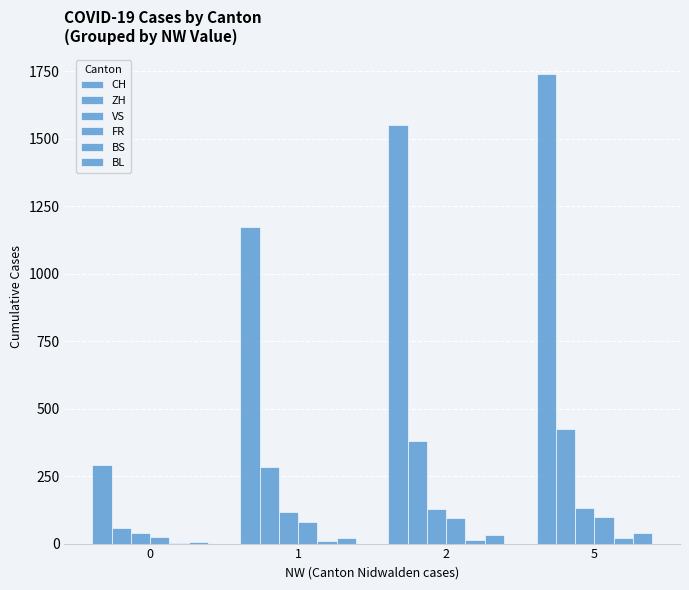

How many data points does each series have?

4